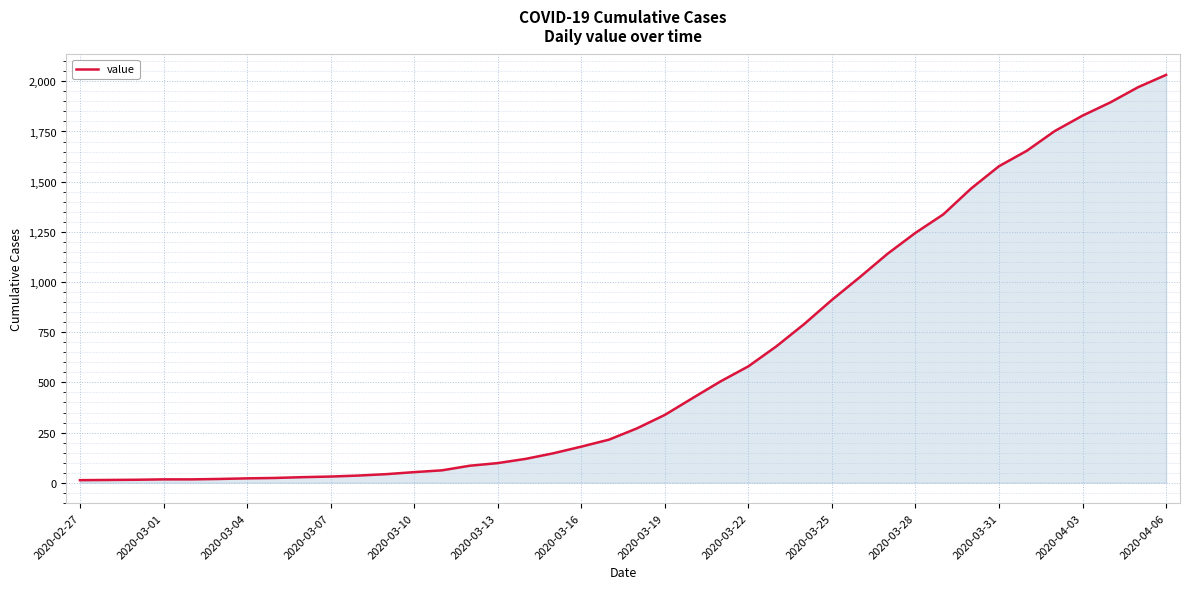

What is the smallest value displayed?

13